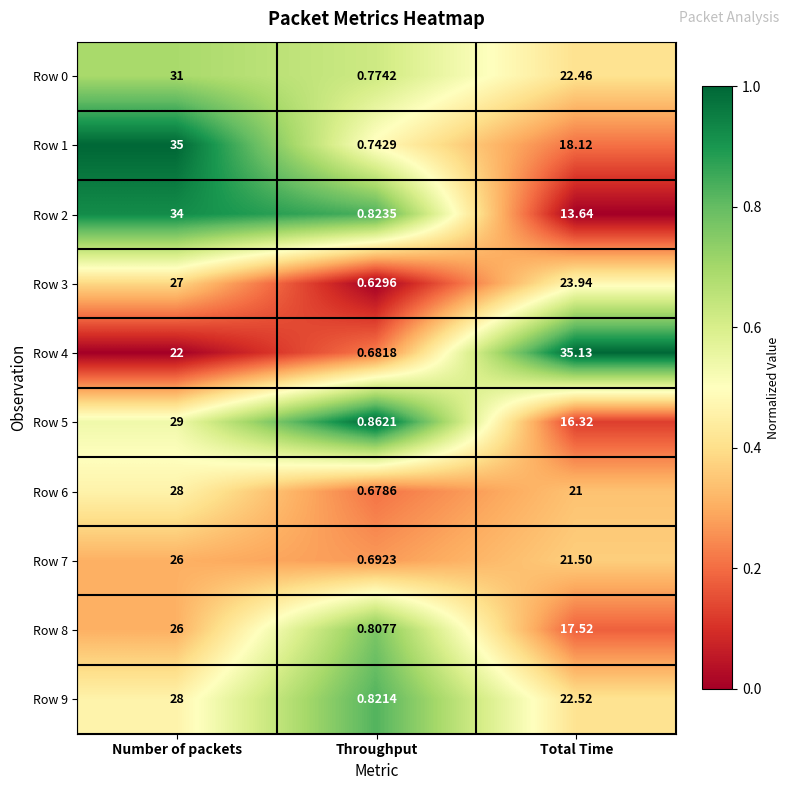

Which series has the largest total across all categories?

Row 4